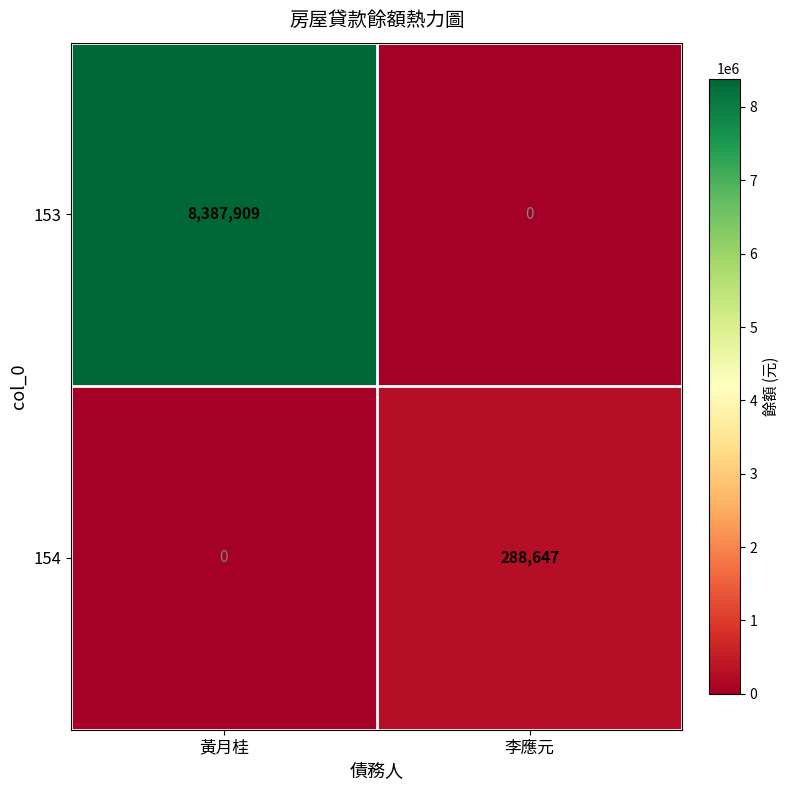

Reading left to right, extract all data points from this chart.

153: 黃月桂=8387909	李應元=0
154: 黃月桂=0	李應元=288647